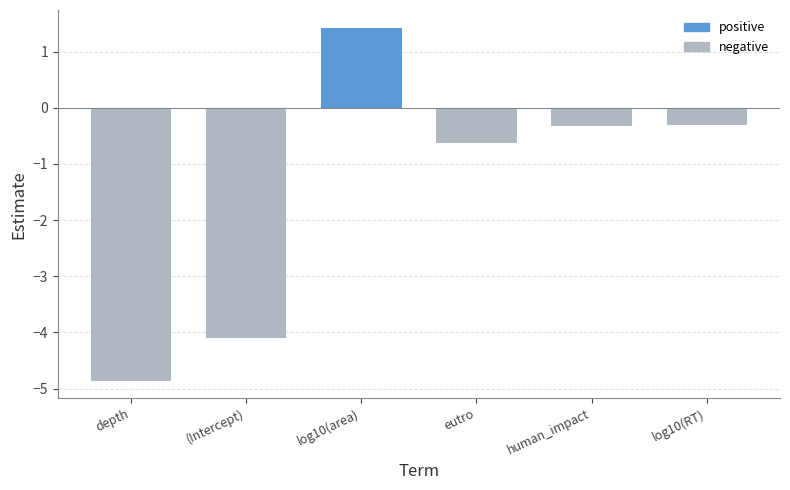

Reading left to right, list all the values displayed in this chart.

depth=-4.9	(Intercept)=-4.1	log10(area)=1.4	eutro=-0.6	human_impact=-0.3	log10(RT)=-0.3